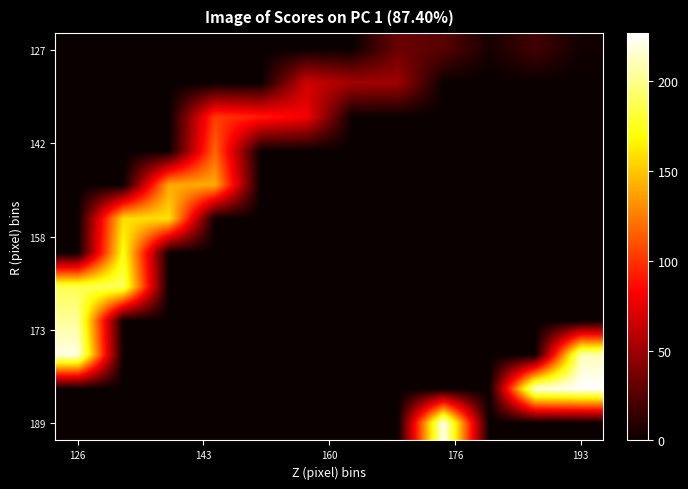

How many categories are shown in the chart?

12